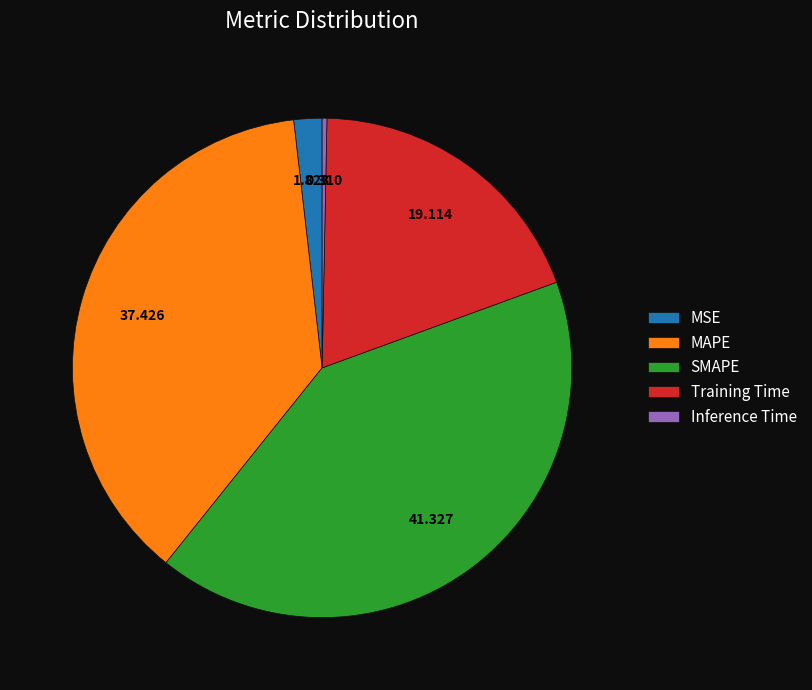

What is the largest slice in the pie chart?

SMAPE